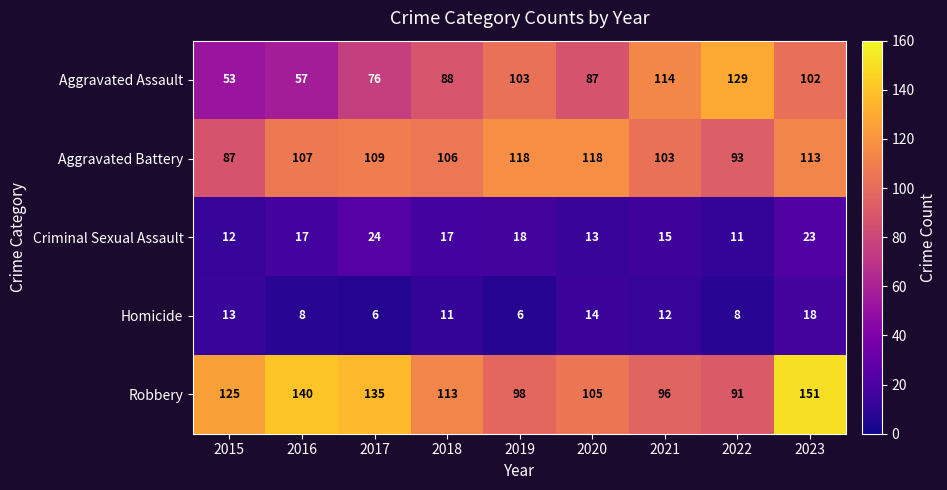

True or false: Aggravated Battery has a value of 54 at 2022.

False